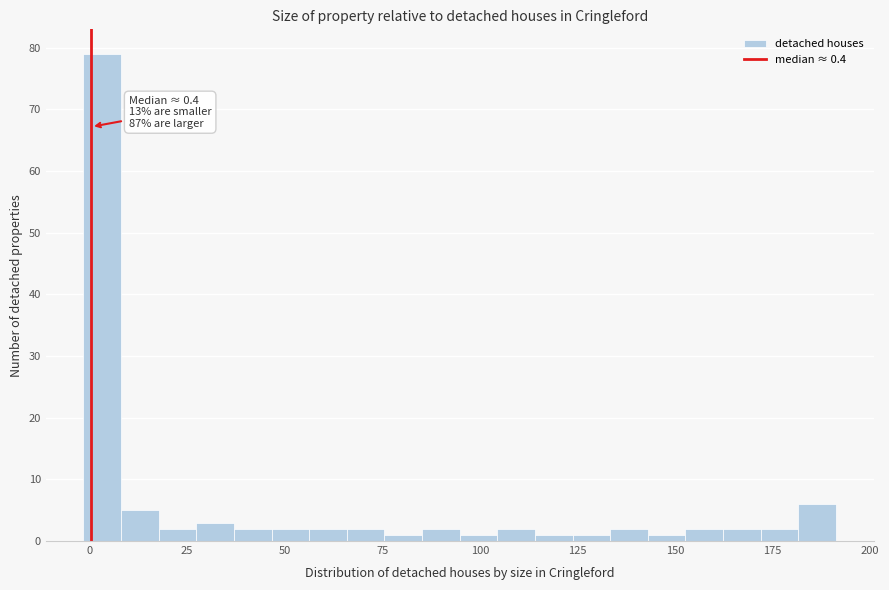

Read against the x-axis, roughly where is the centre of the tallest bar?

5